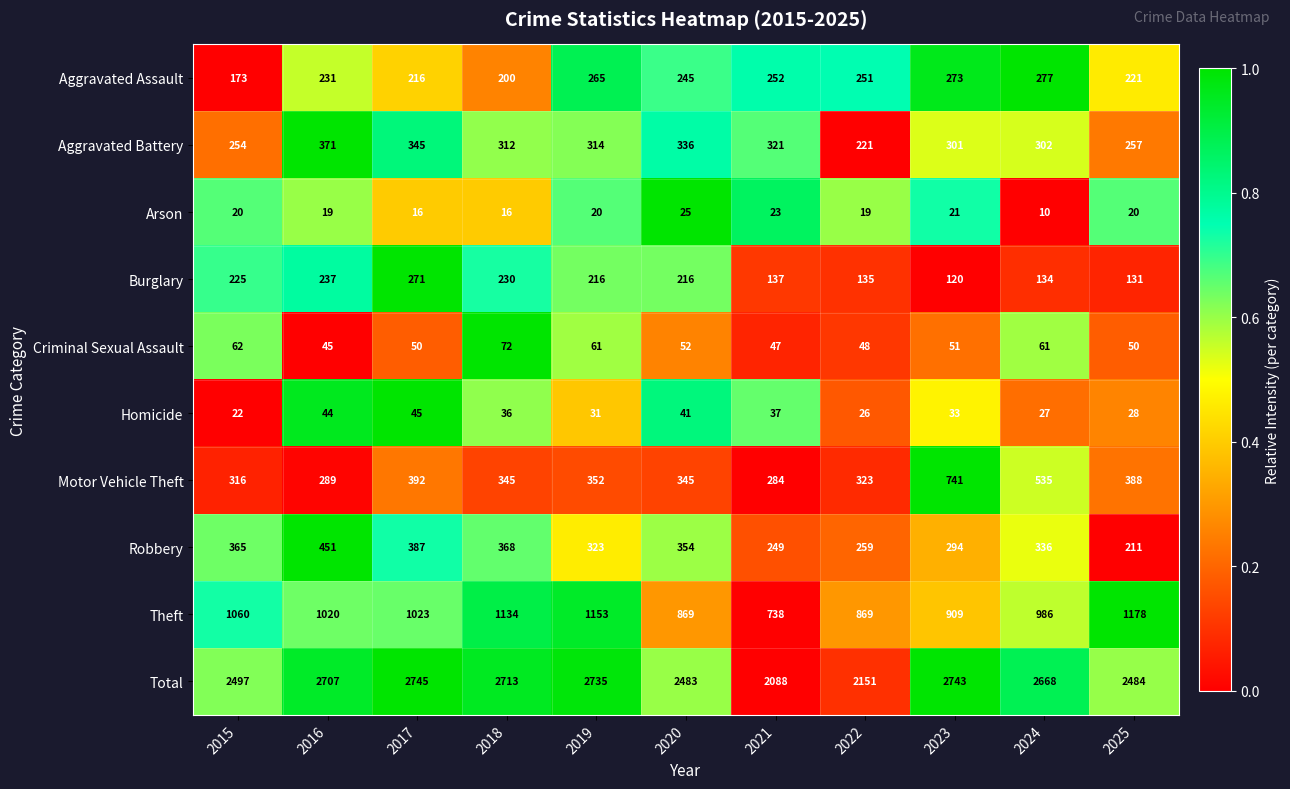

What is the average value of the Motor Vehicle Theft series?

392